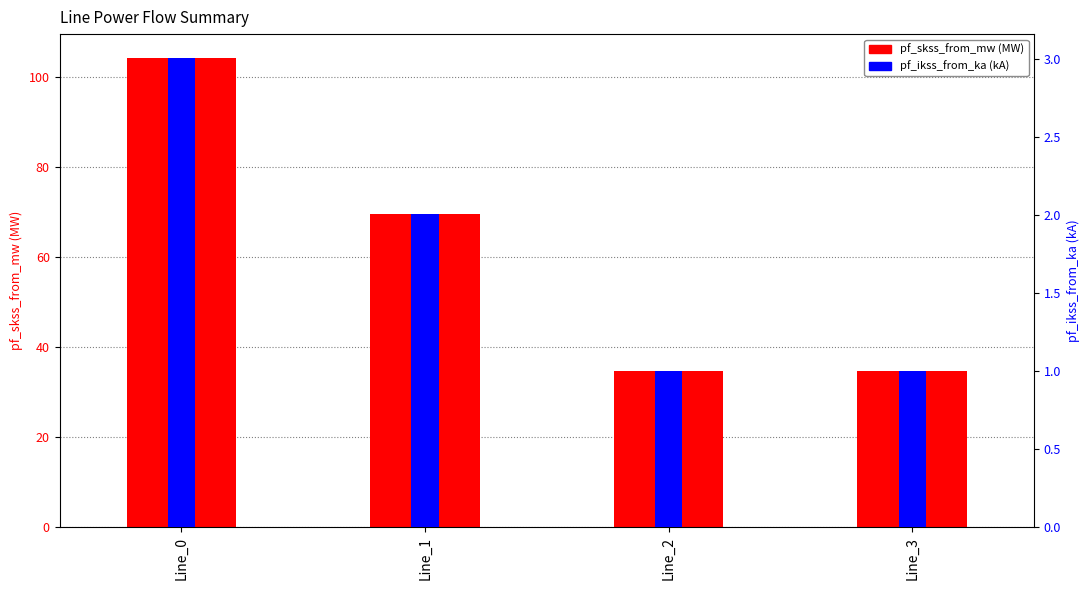

Rank the series at Line_2 from lowest to highest value.

pf_ikss_from_ka (kA), pf_skss_from_mw (MW)